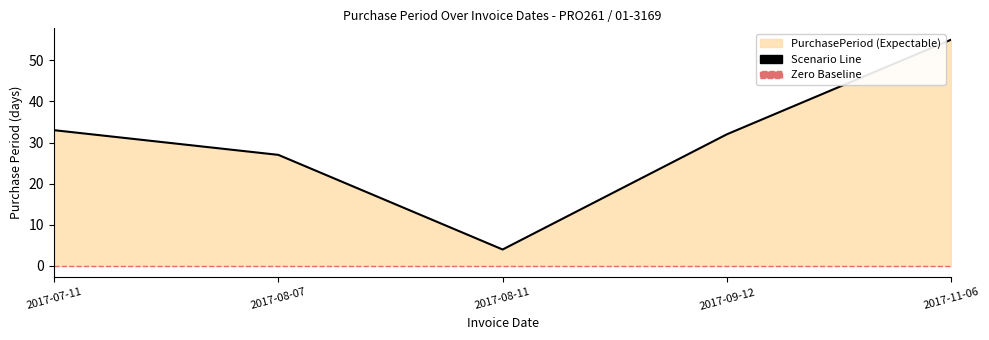

What position from the right is 2017-08-07?

4